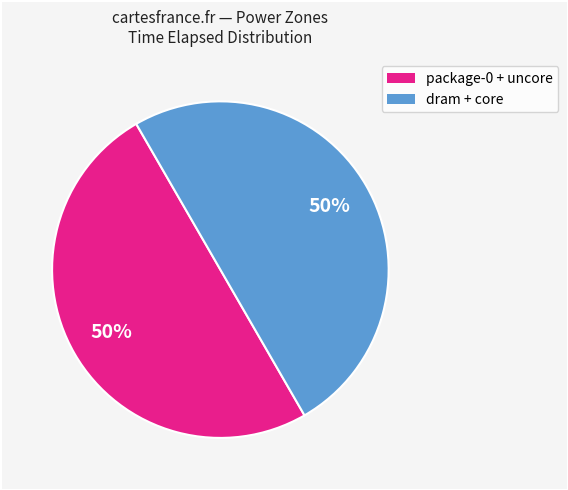

To the nearest percent, what is the average slice percentage?

50%